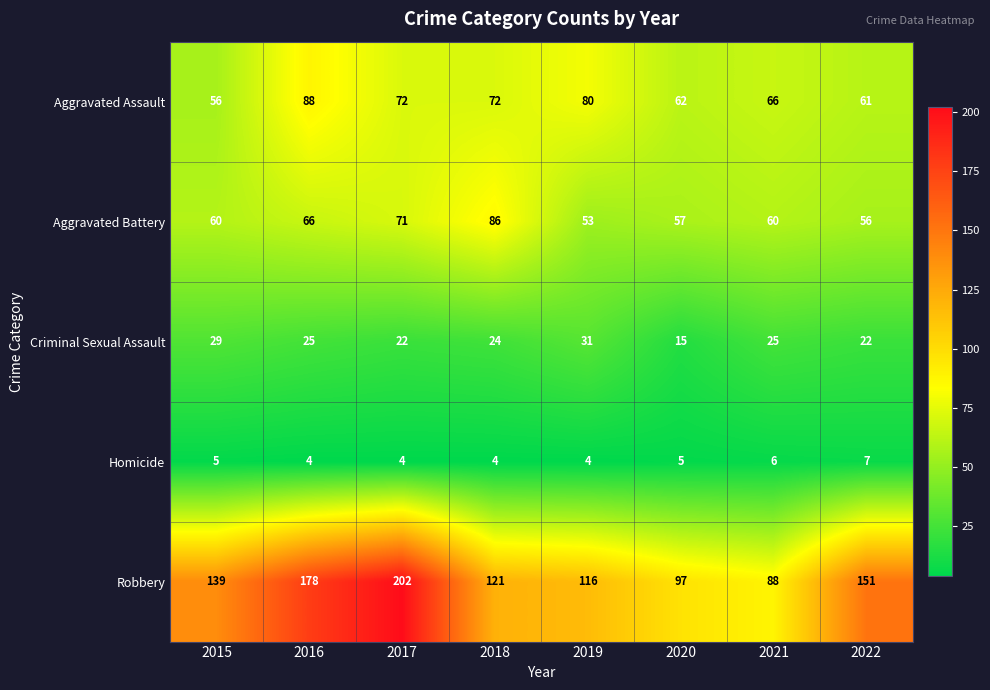

Rank the series by their maximum value, from highest to lowest.

Robbery, Aggravated Assault, Aggravated Battery, Criminal Sexual Assault, Homicide